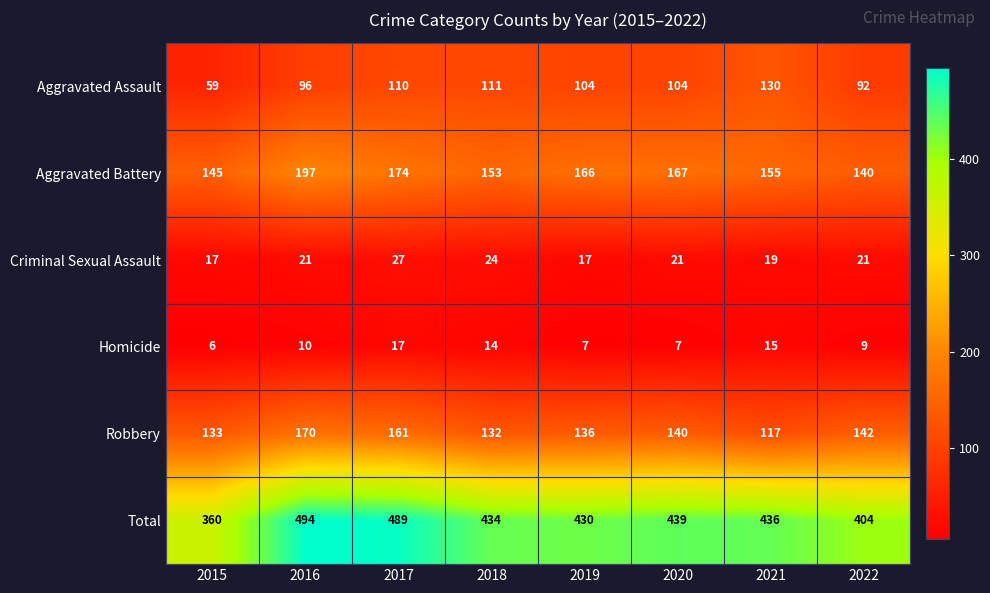

How many values in the Aggravated Assault series are below 104?

3